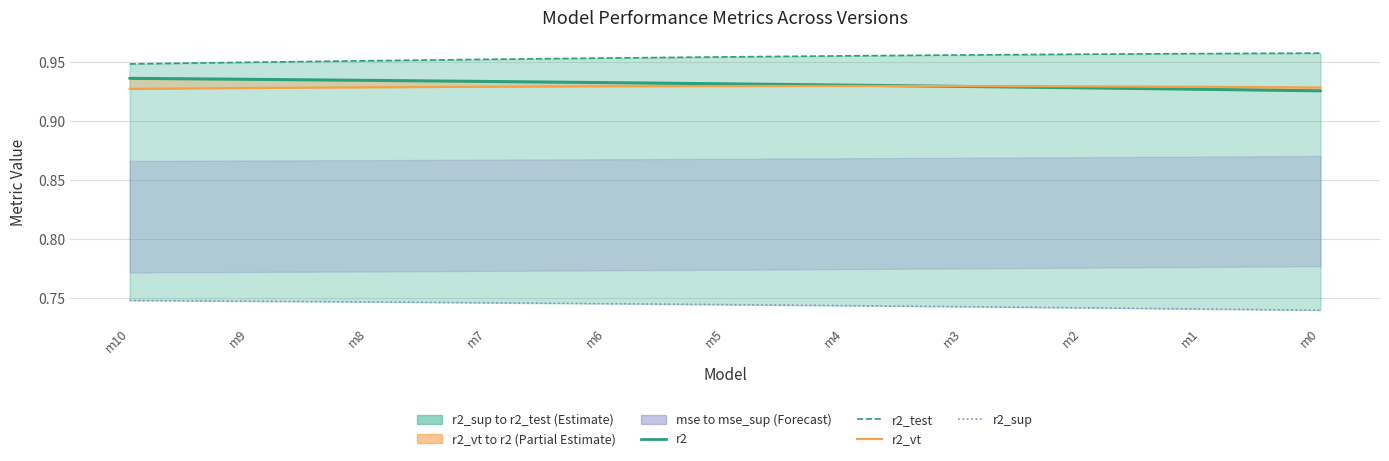

What value does the r2_sup series have at m3?

0.7